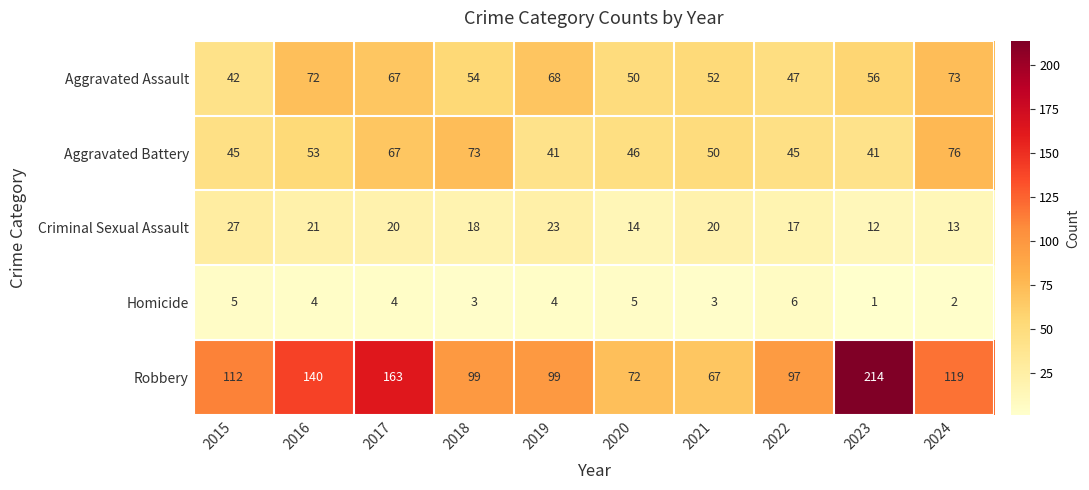

True or false: Robbery has a value of 140 at 2016.

True